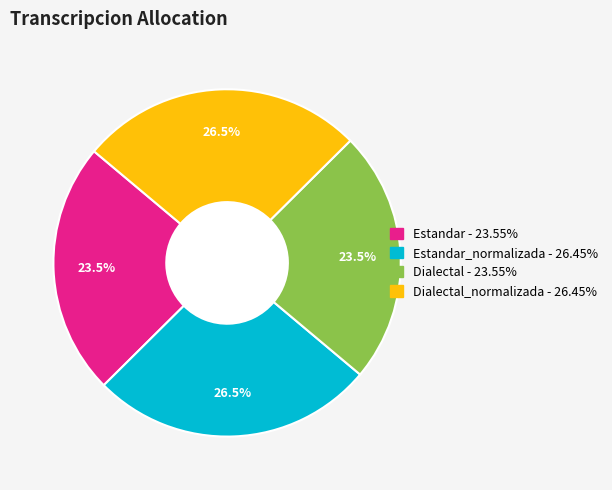

The Estandar_normalizada slice represents 26% of the pie. True or false?

True